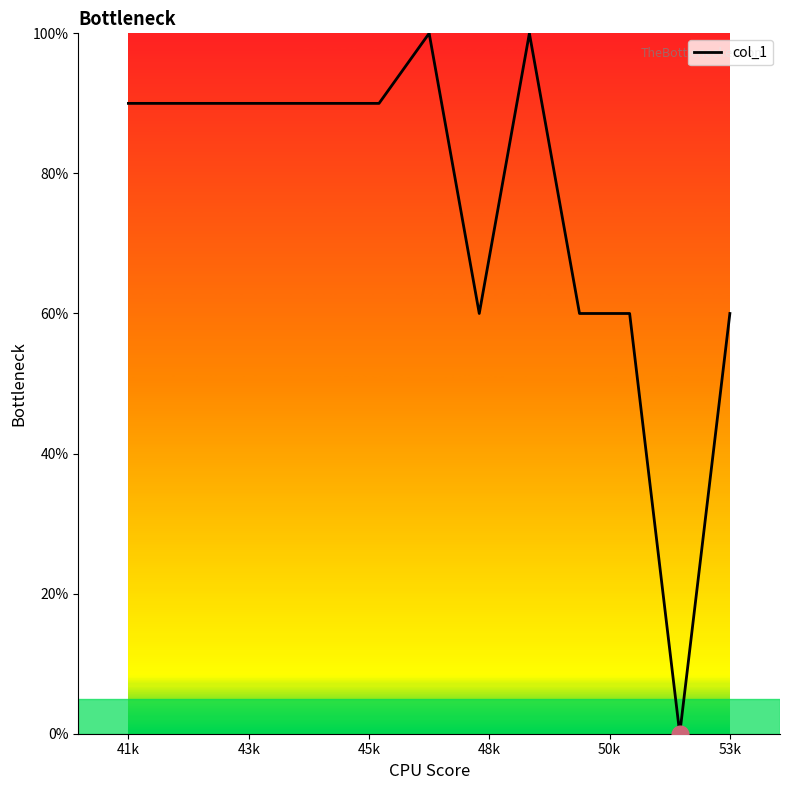

What is the difference between the maximum and minimum values?

100.0